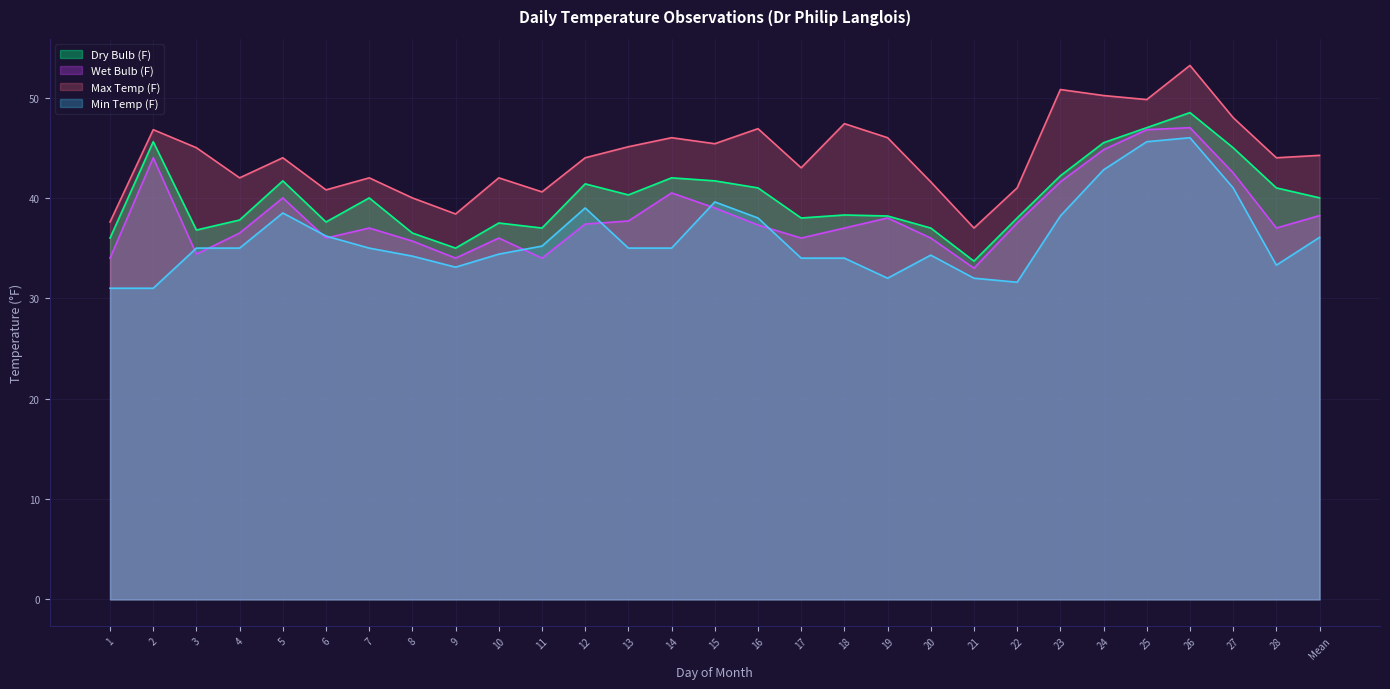

What is the label of the 13th point from the left?

13